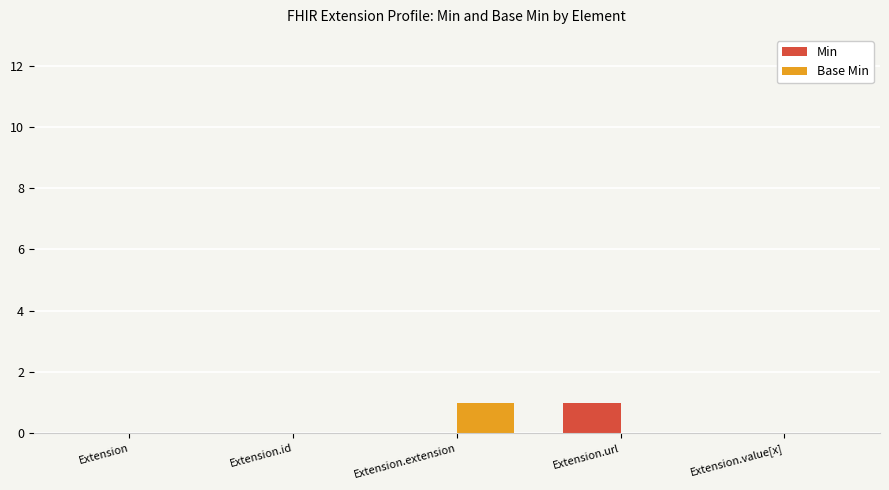

Which series changed the most between Extension.url and Extension.value[x]?

Min